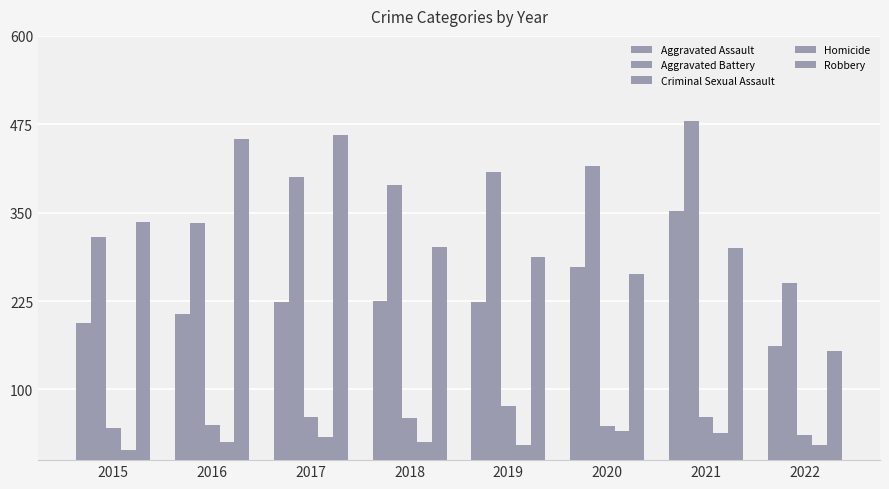

How many groups of bars are there?

8